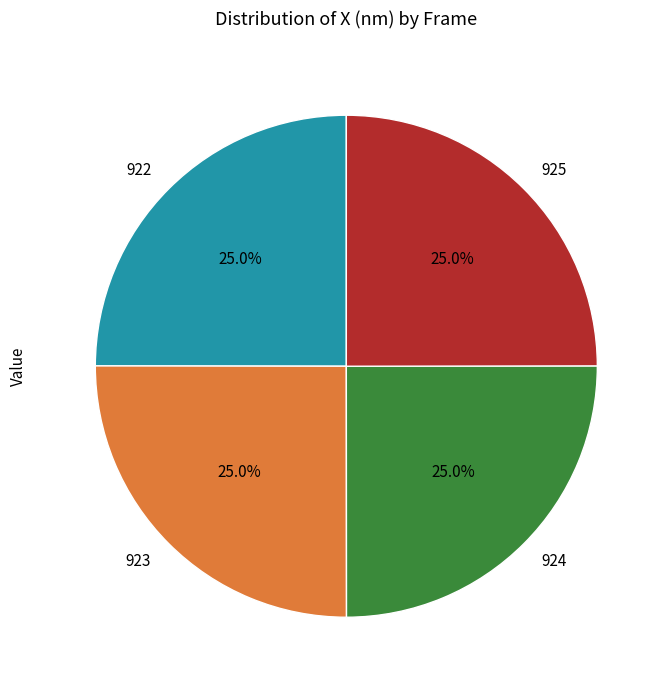

The 924 slice represents 12% of the pie. True or false?

False